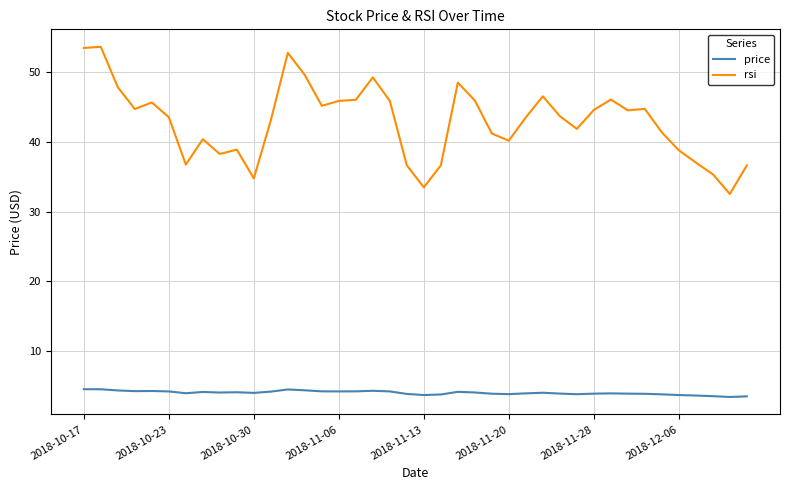

Which series has the largest range (max minus min)?

rsi